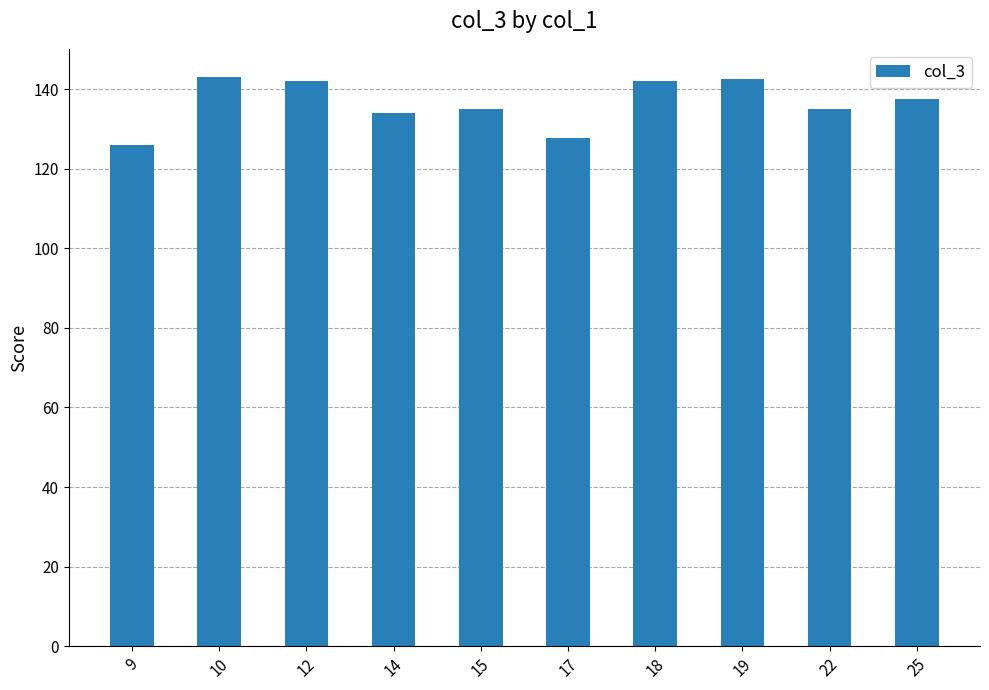

What is the minimum value shown in the chart?

126.0